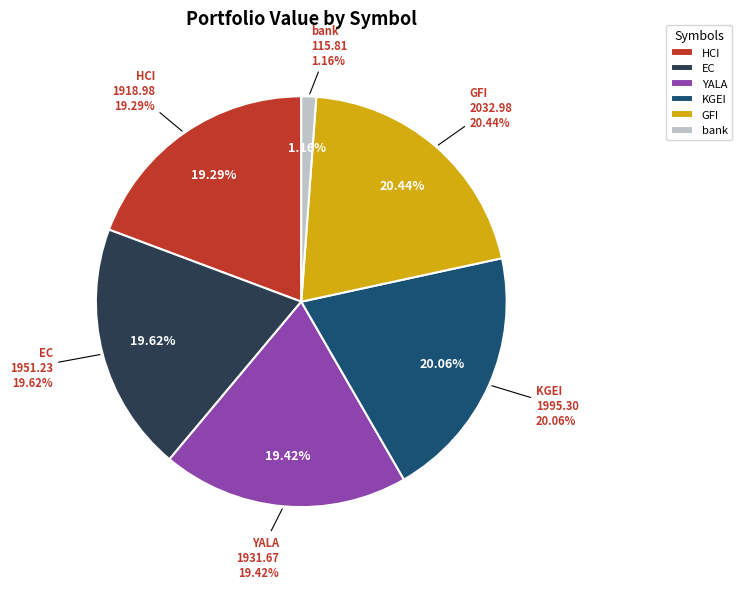

Rank the categories by value from highest to lowest.

GFI, KGEI, EC, YALA, HCI, bank